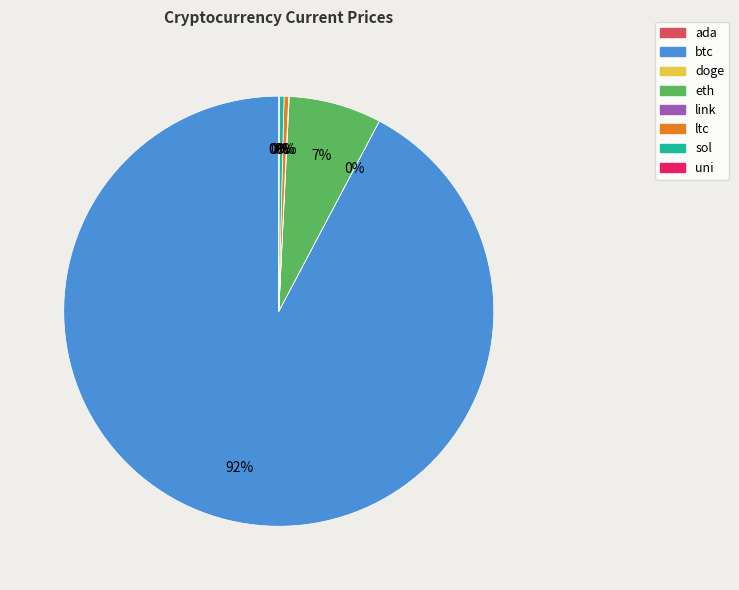

Which category has the biggest portion of the pie?

btc